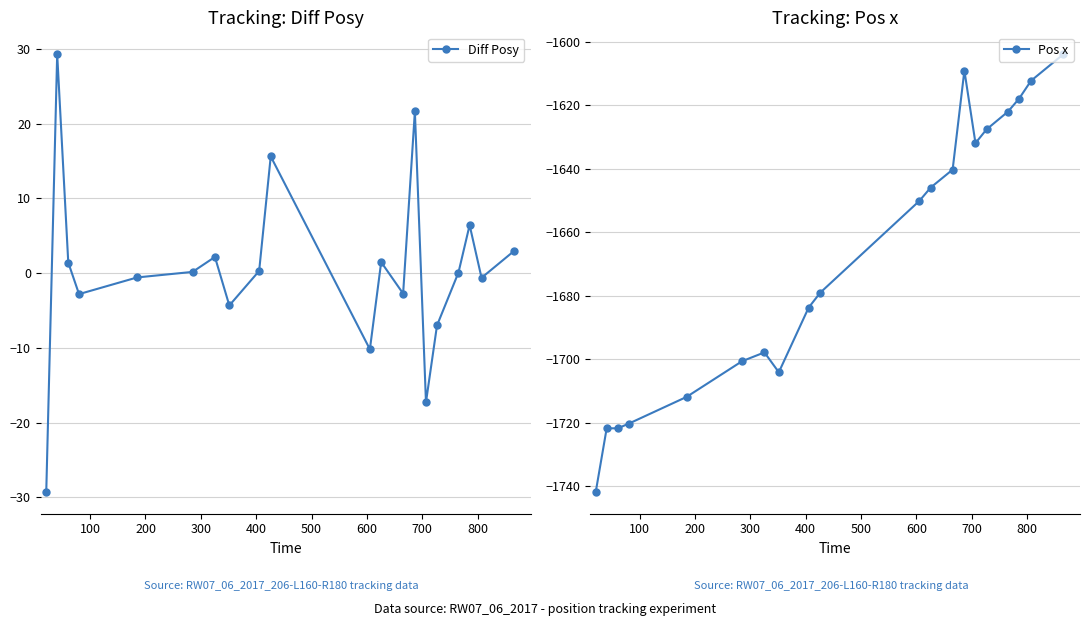

What is the value of the Pos x point at the 5th from the left?

-1711.9